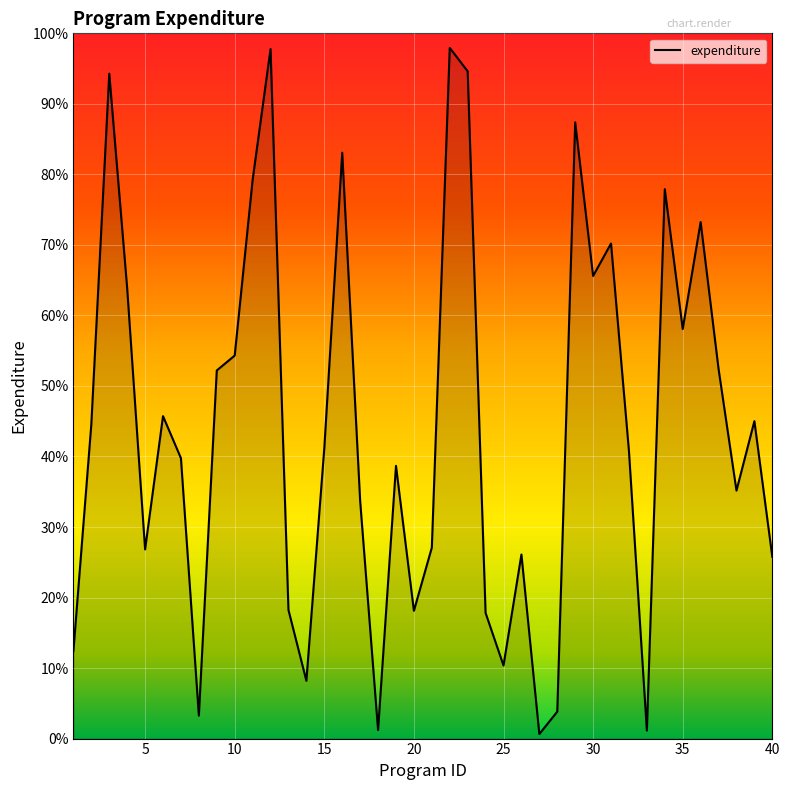

What is the maximum value shown in the chart?

97.9